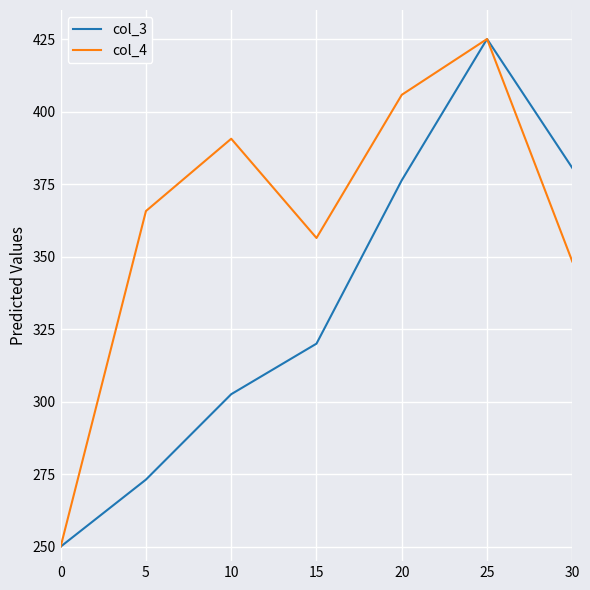

Rank the categories by col_3 value from highest to lowest.

25, 30, 20, 15, 10, 5, 0